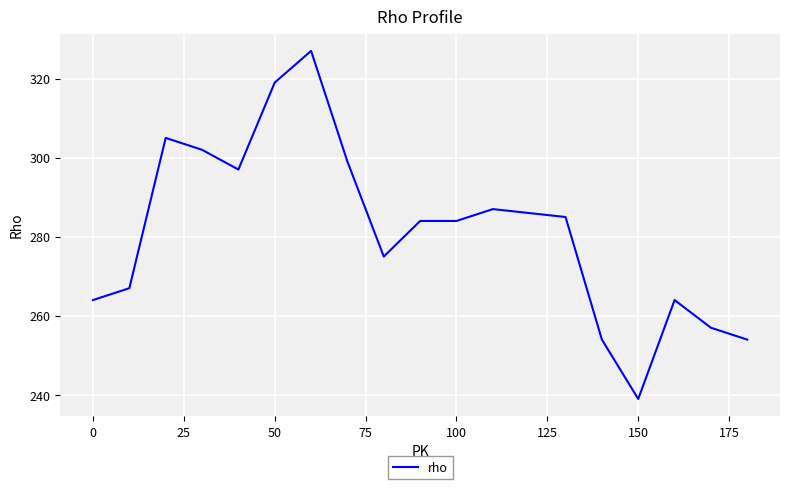

What is the minimum value shown in the chart?

239